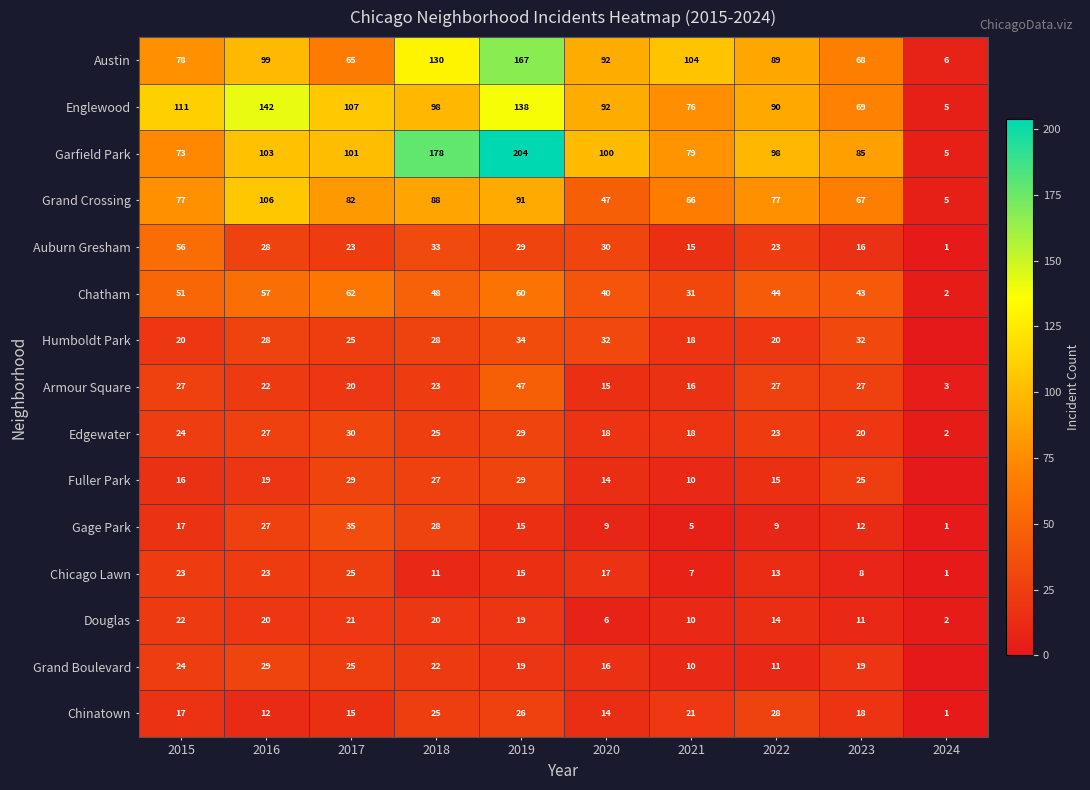

What is the sum of all Gage Park values?

158